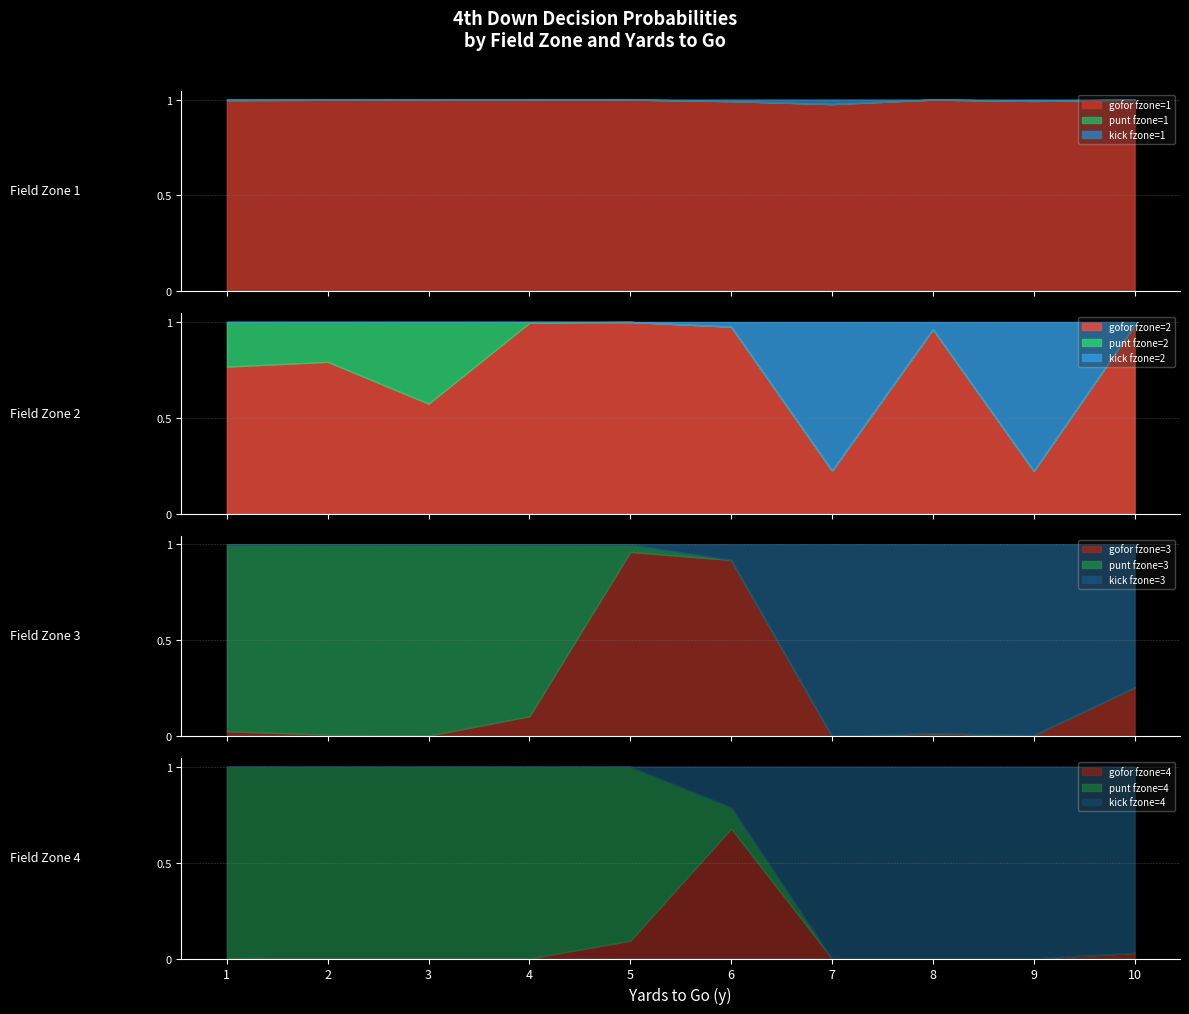

At how many categories does at least one series exceed 0?

40